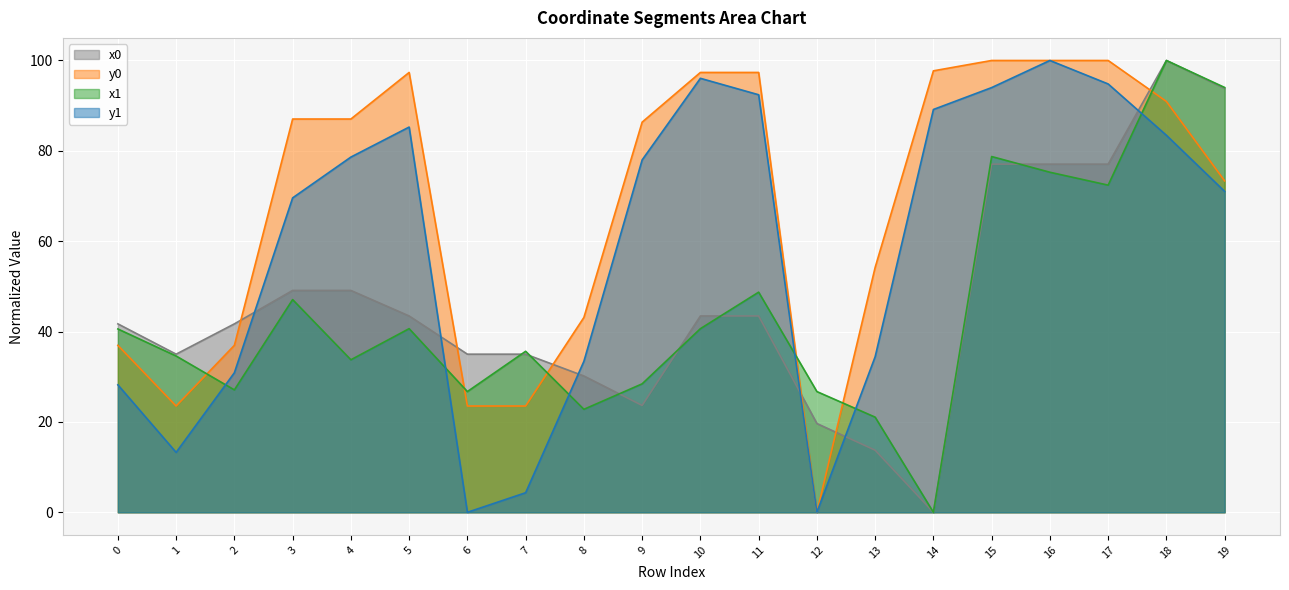

Which category has the highest value in the y0 series?

15